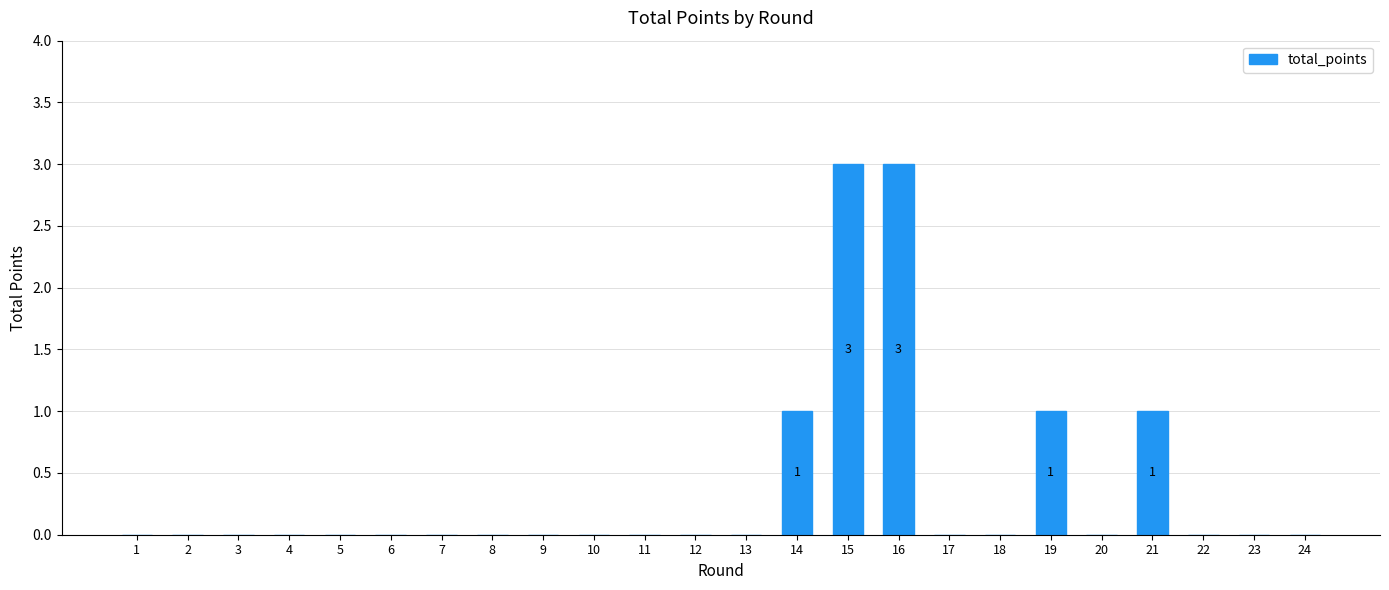

Between 4 and 16, which is larger?

16